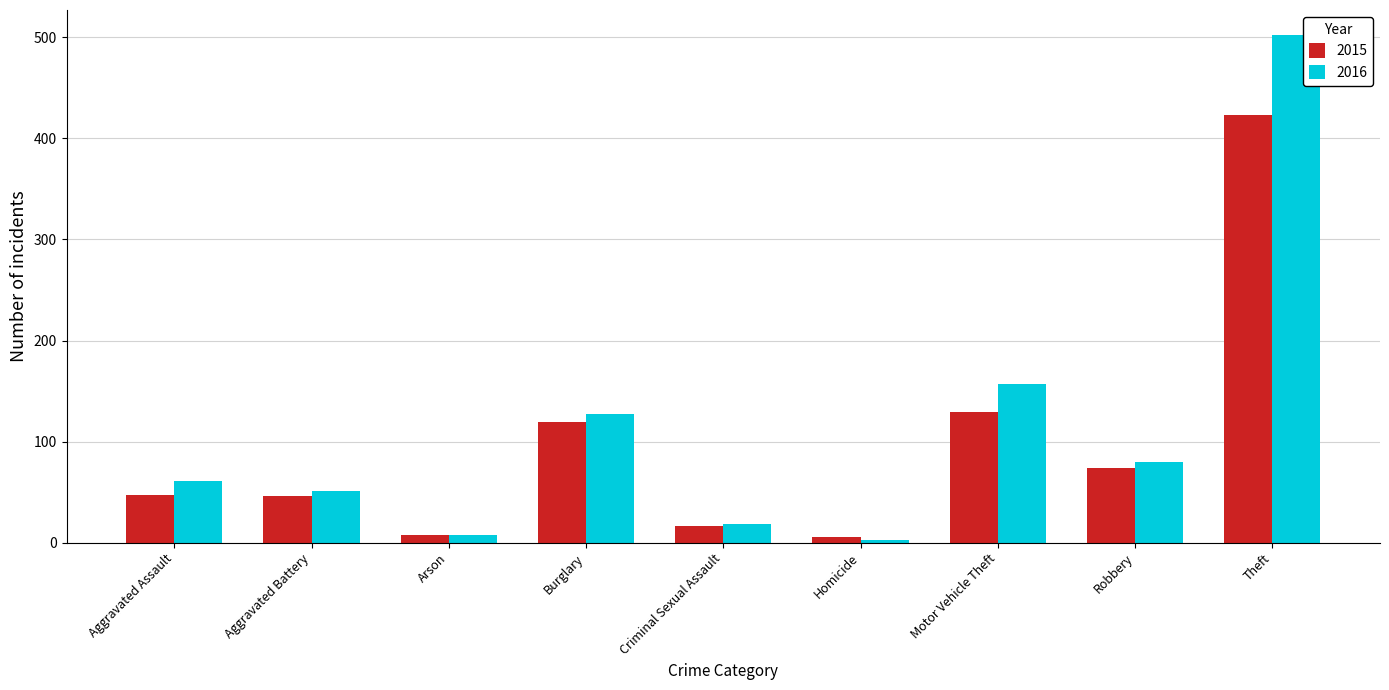

Which series changed the most between Aggravated Assault and Aggravated Battery?

2016